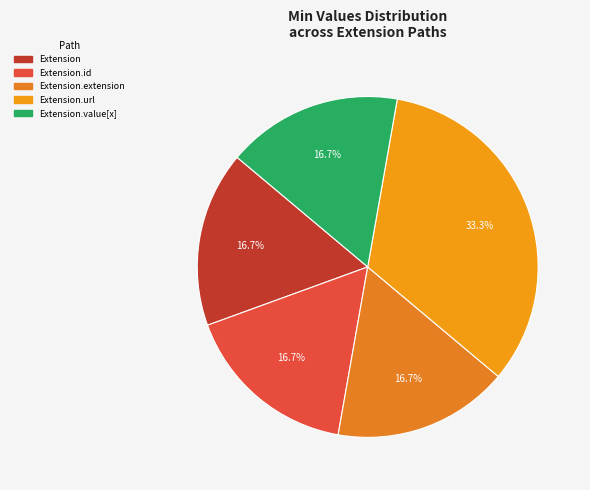

How many slices are in this pie chart?

5